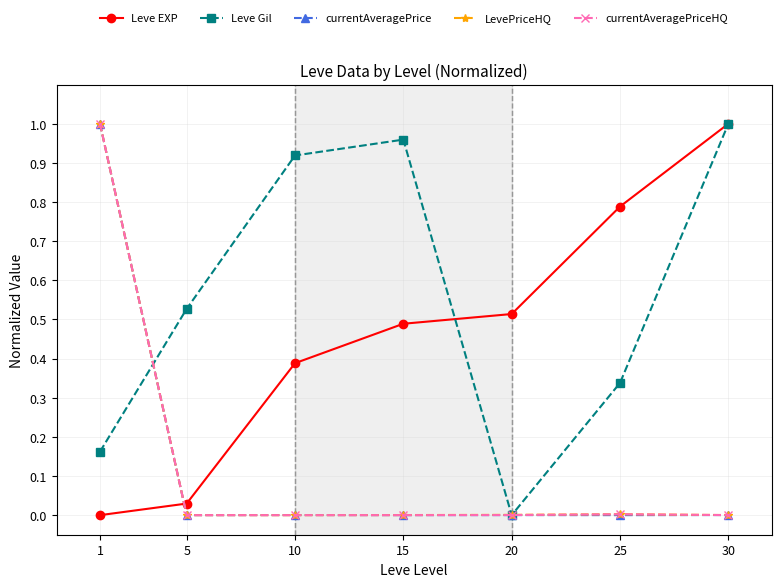

Which series has the largest total across all categories?

Leve Gil